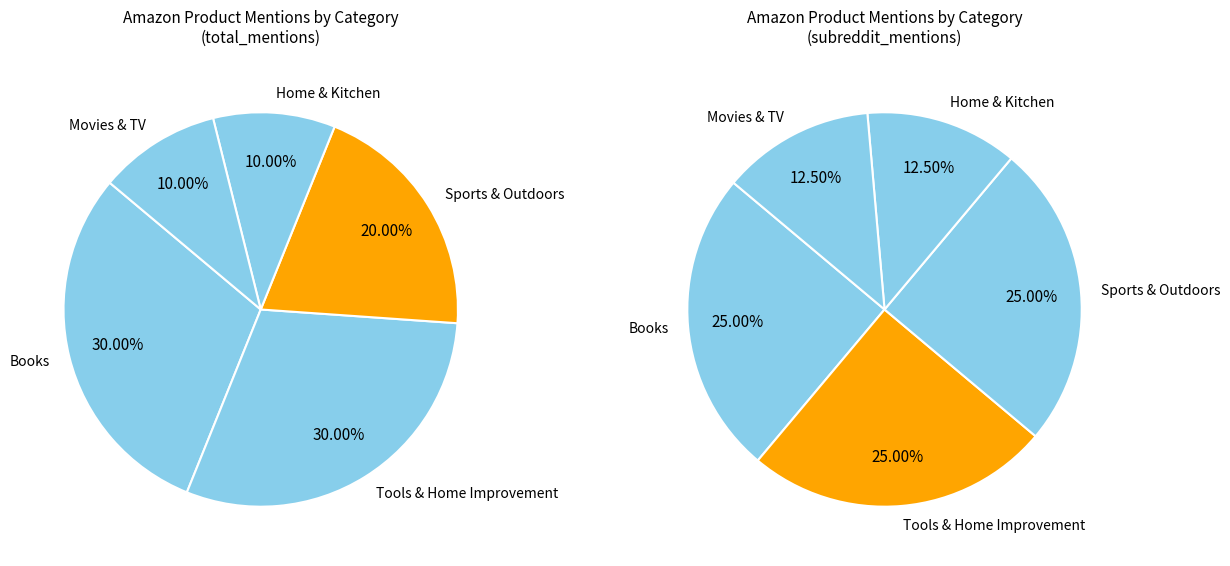

To the nearest percent, what is the combined percentage of Tools & Home Improvement and Home & Kitchen?

40%